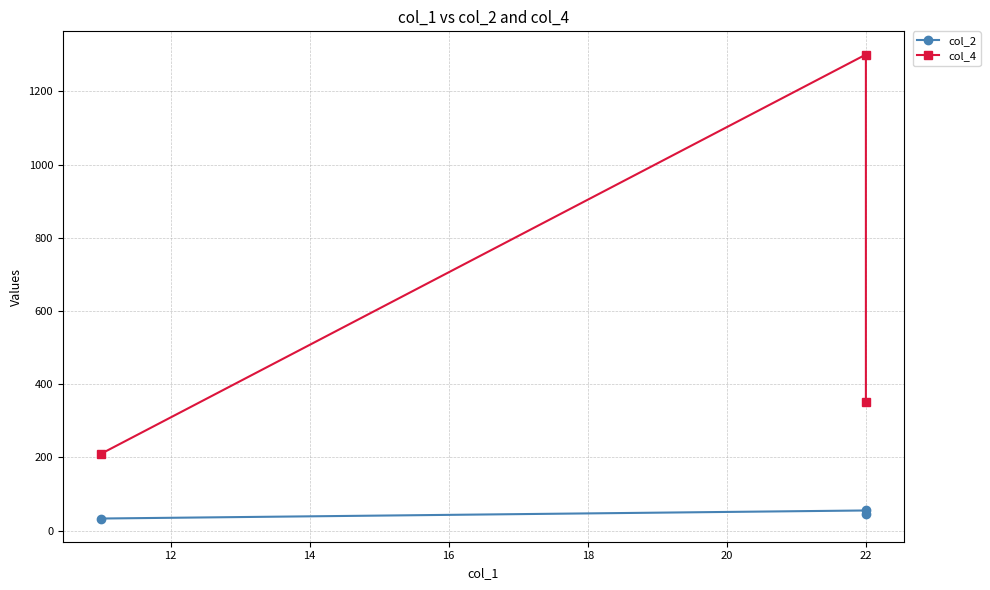

Between 12 and 14, which series saw the biggest shift?

col_4